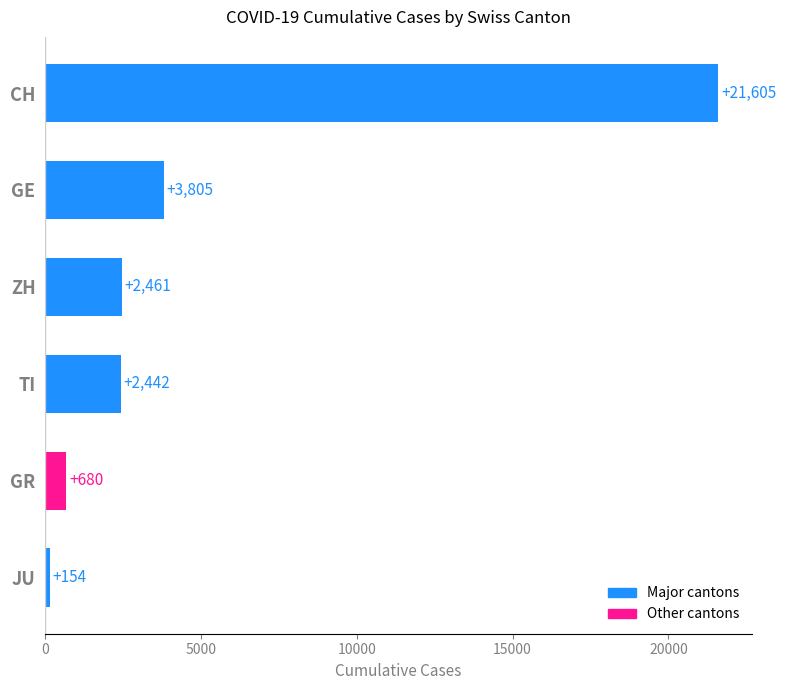

At which label is the value closest to 10879?

GE